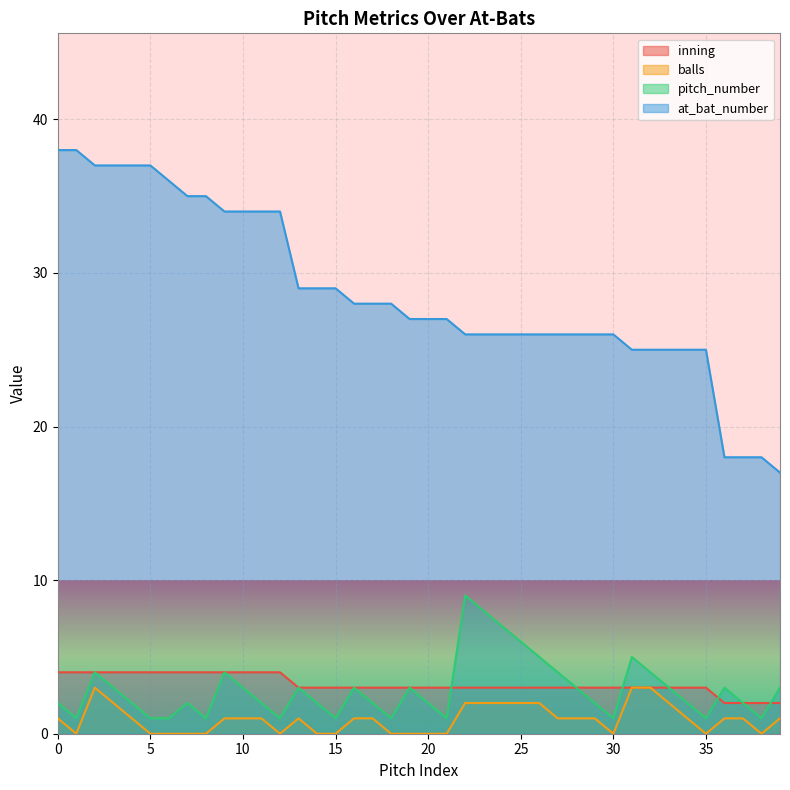

Where does the balls series first go above 1?

2